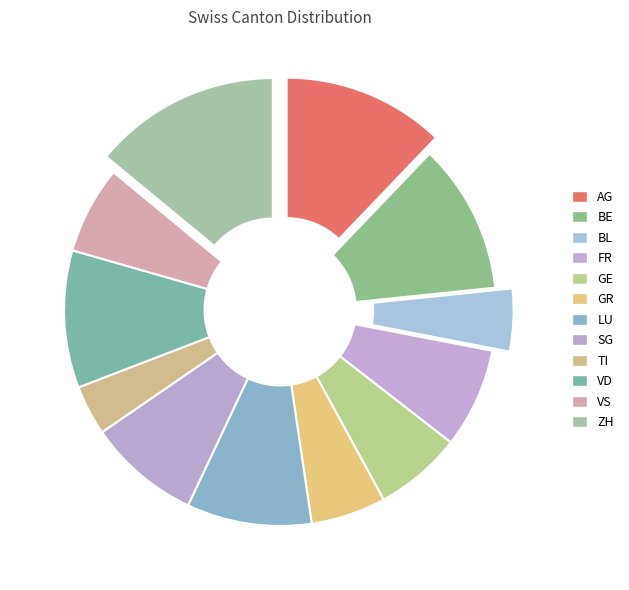

How many slices are in this pie chart?

12